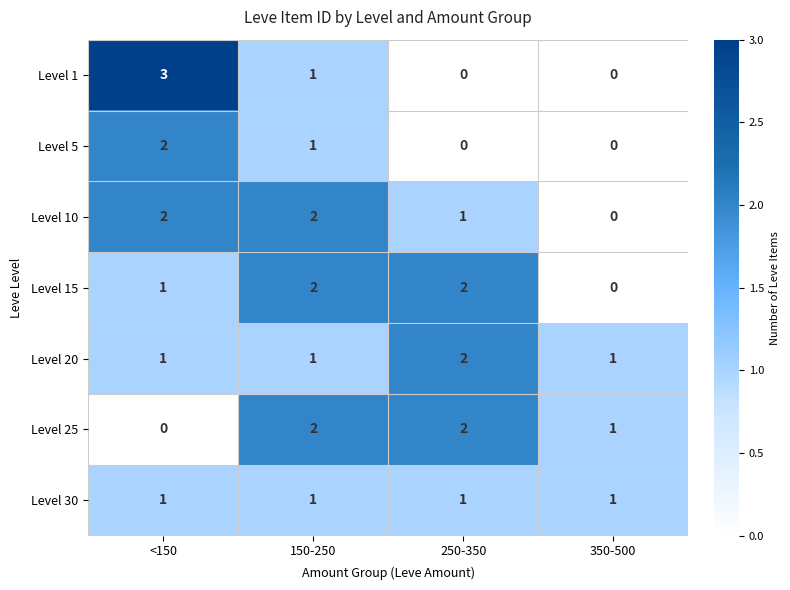

What is the difference between the highest and lowest values at <150?

3